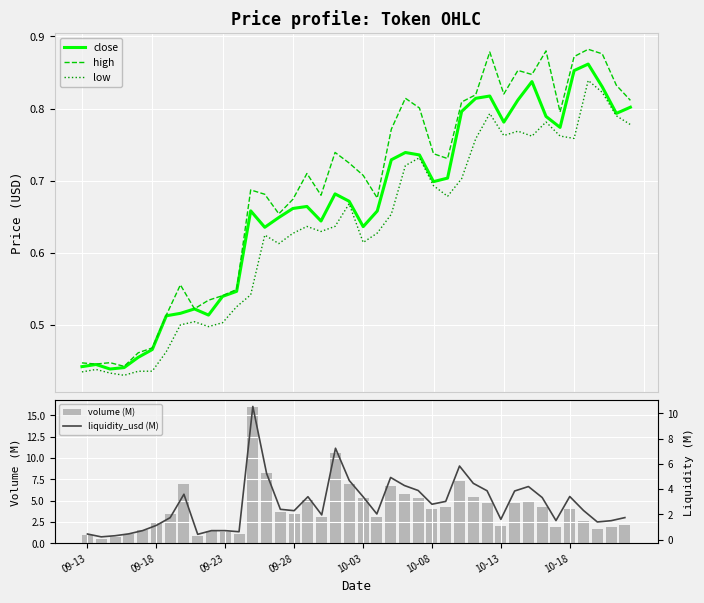

Is it true that liquidity_usd (M) equals 0.5 at 09-13?

True